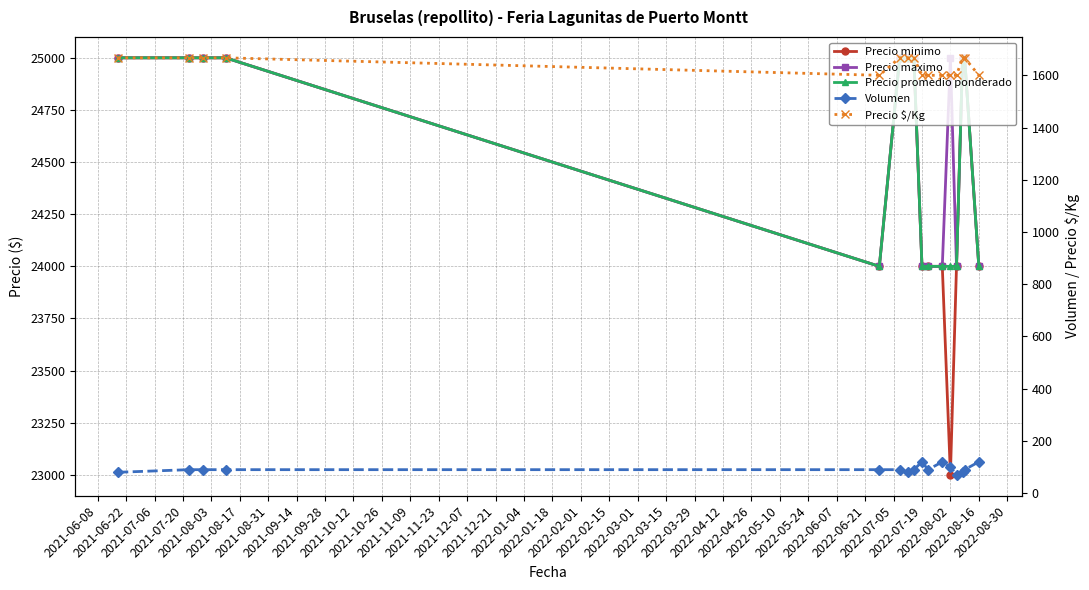

True or false: Precio promedio ponderado has a value of 34243 at 2022-07-19.

False